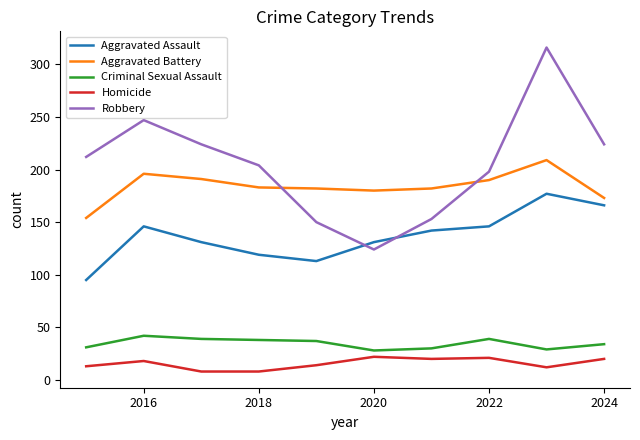

True or false: Robbery and Criminal Sexual Assault cross at least once.

False